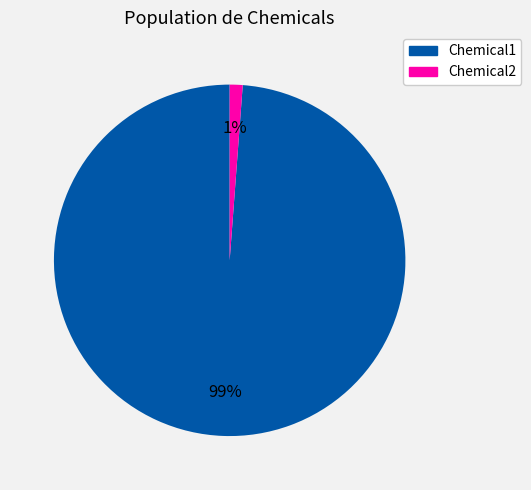

How many slices are in this pie chart?

2